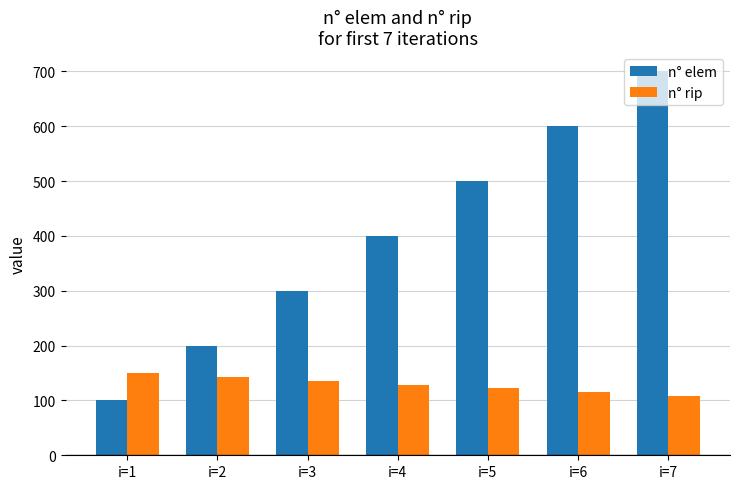

What is the smallest value displayed?

100